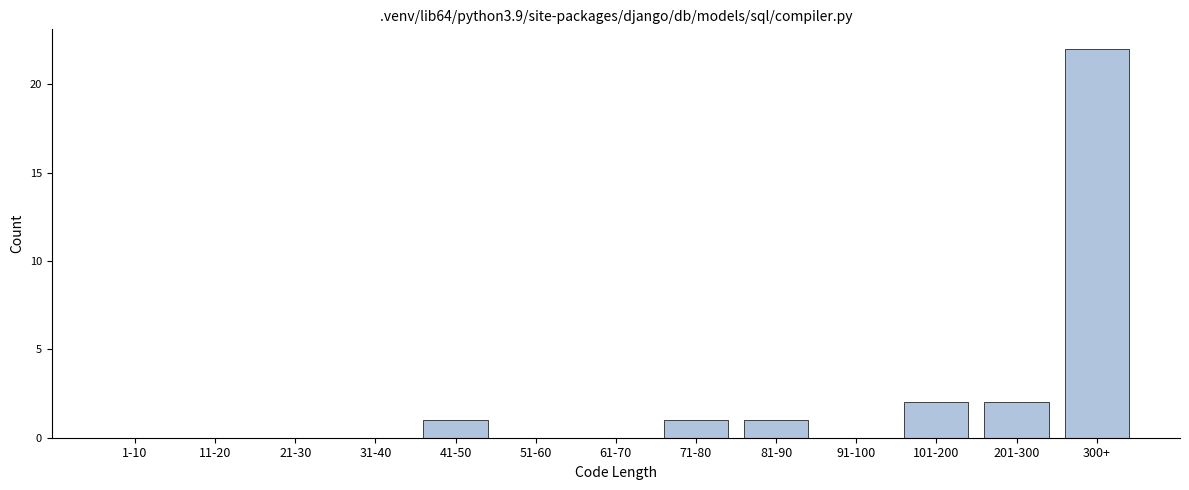

Reading right to left, transcribe all the data shown in this chart.

300+=22	201-300=2	101-200=2	91-100=0	81-90=1	71-80=1	61-70=0	51-60=0	41-50=1	31-40=0	21-30=0	11-20=0	1-10=0